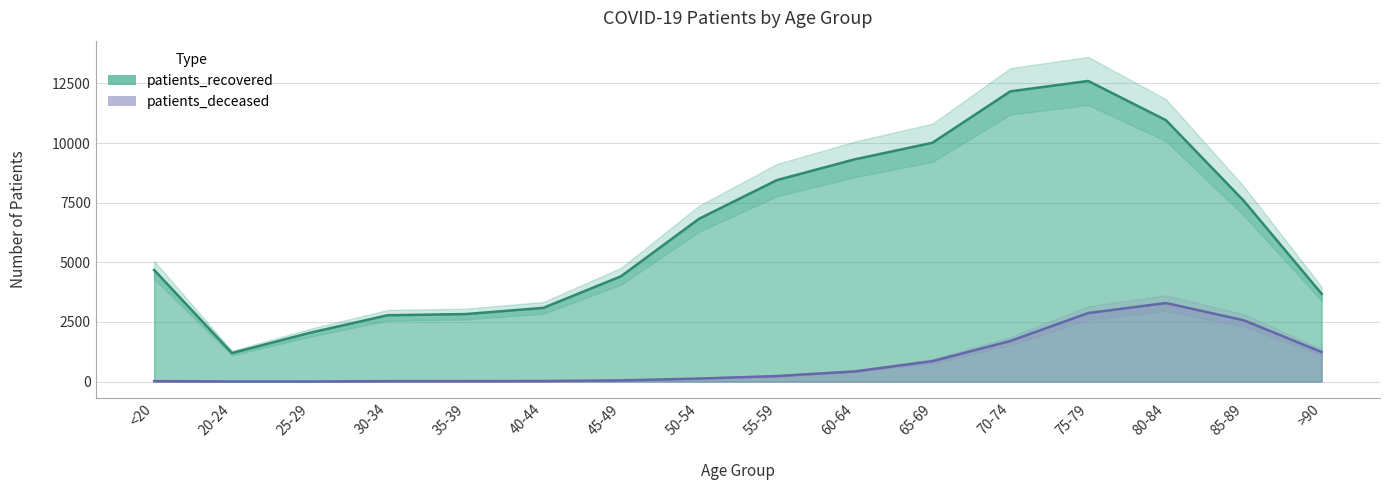

The patients_recovered series shows 12169 at 70-74. True or false?

True